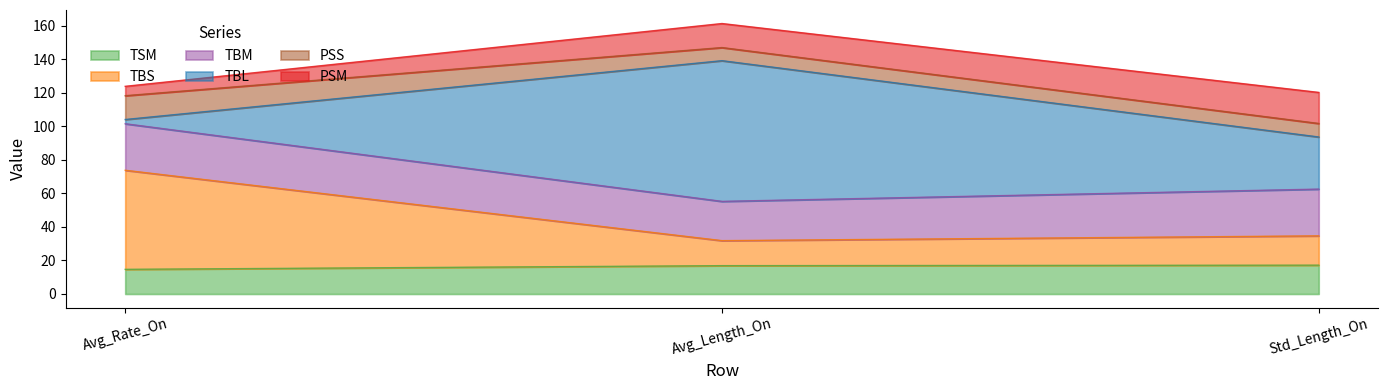

At which category is the sum across all series the highest?

Avg_Length_On